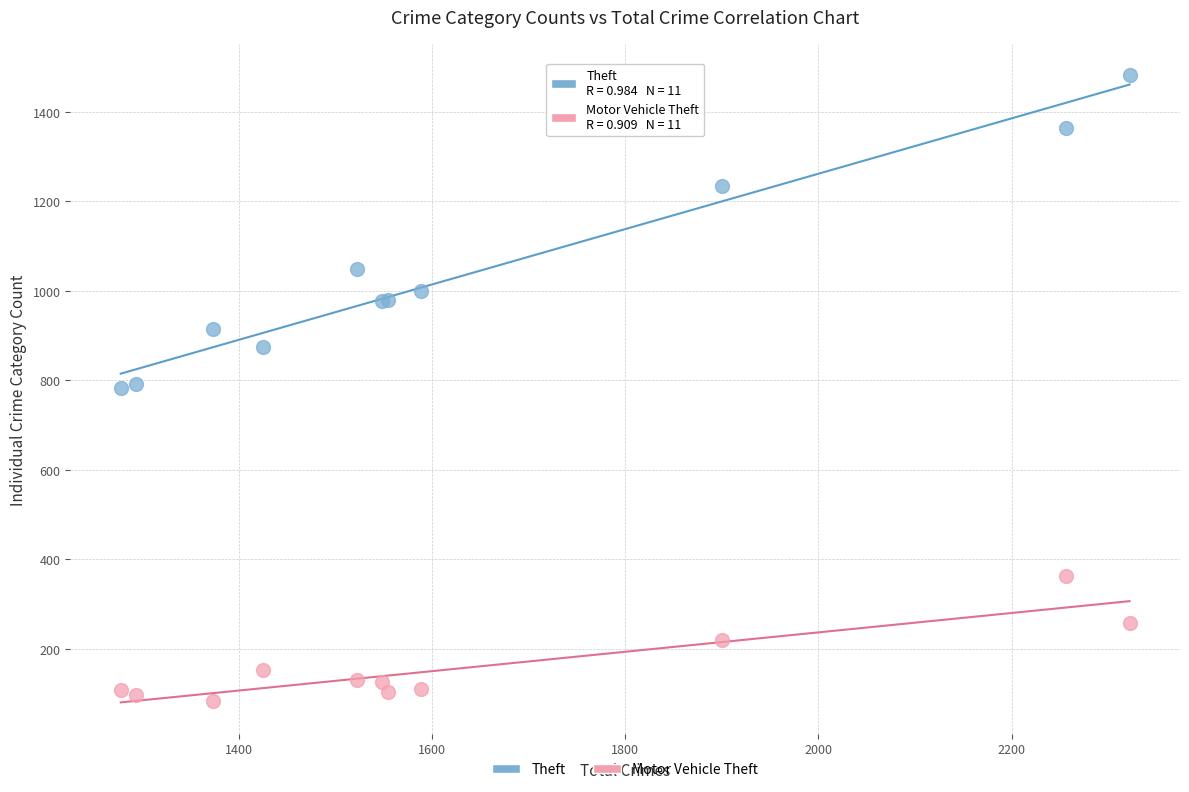

In the Theft series, what Y value is closest to 1132?

1048